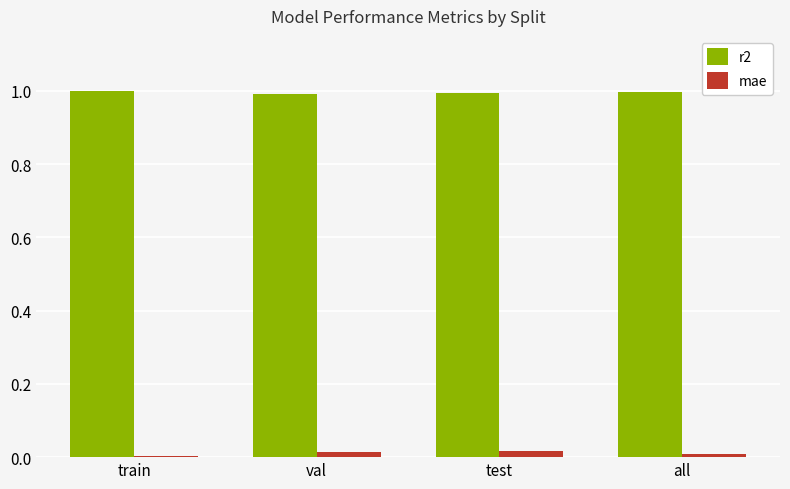

How many bars are there in each group?

2